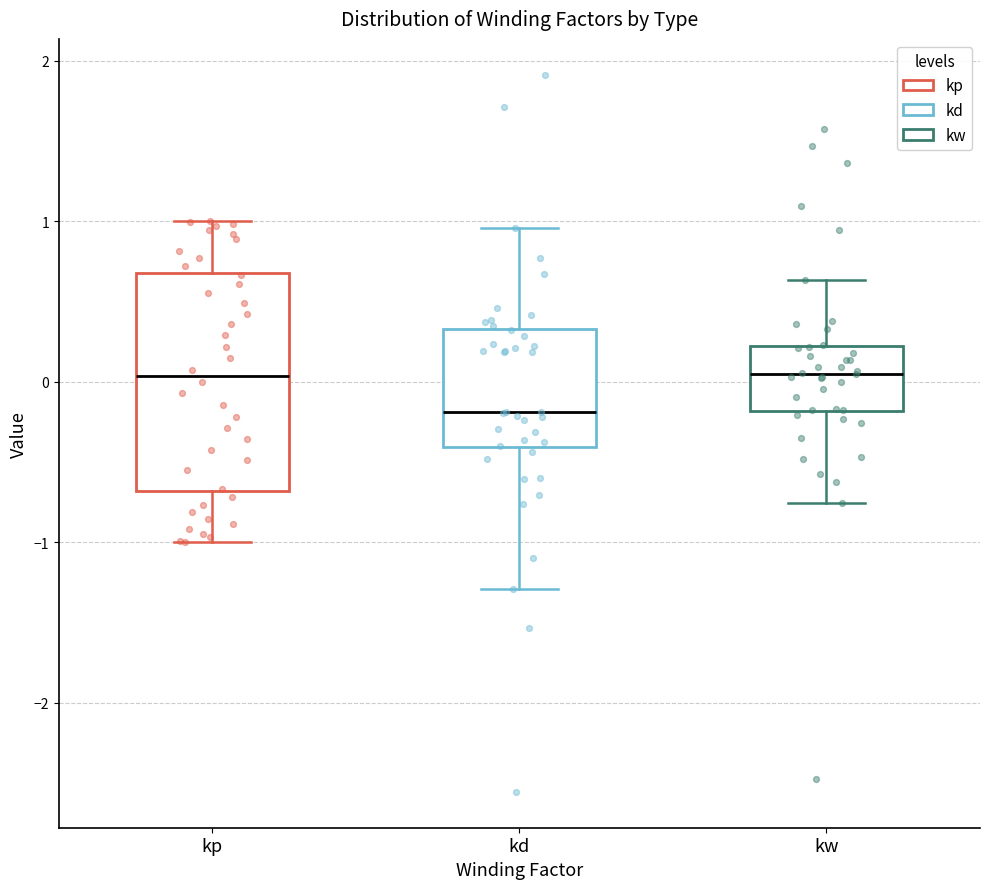

Which box has the lowest median line?

kd